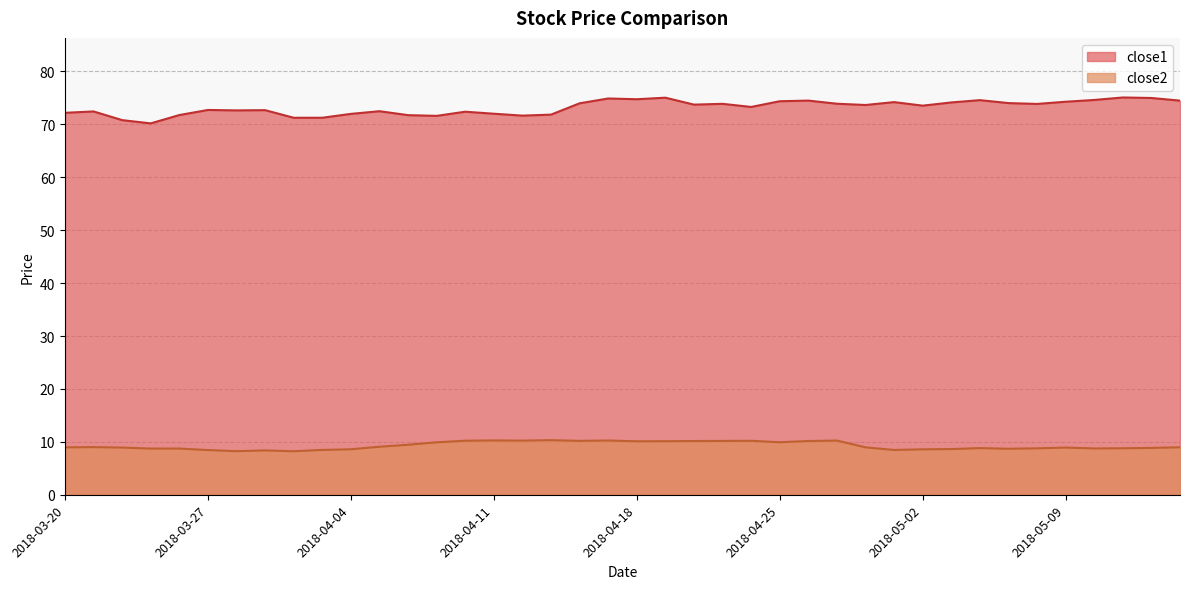

Rank the series by their maximum value, from highest to lowest.

close1, close2